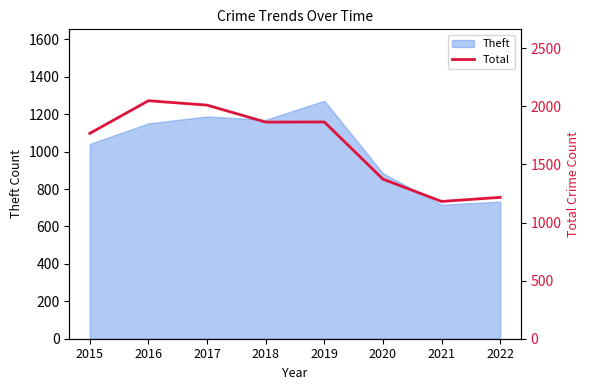

Does the chart have visible grid lines?

No